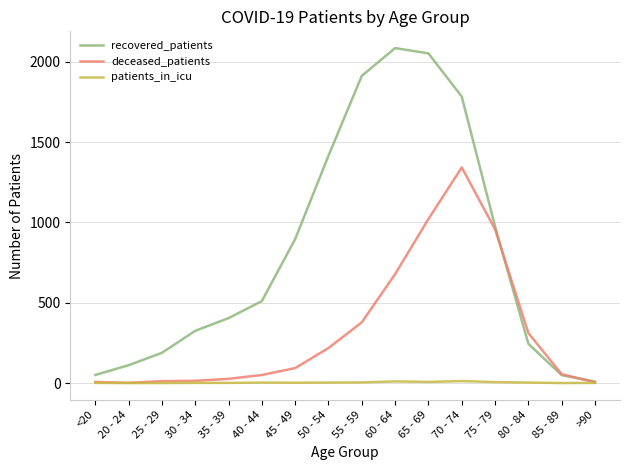

What is the sum of the patients_in_icu values at <20 and 70 - 74?

13